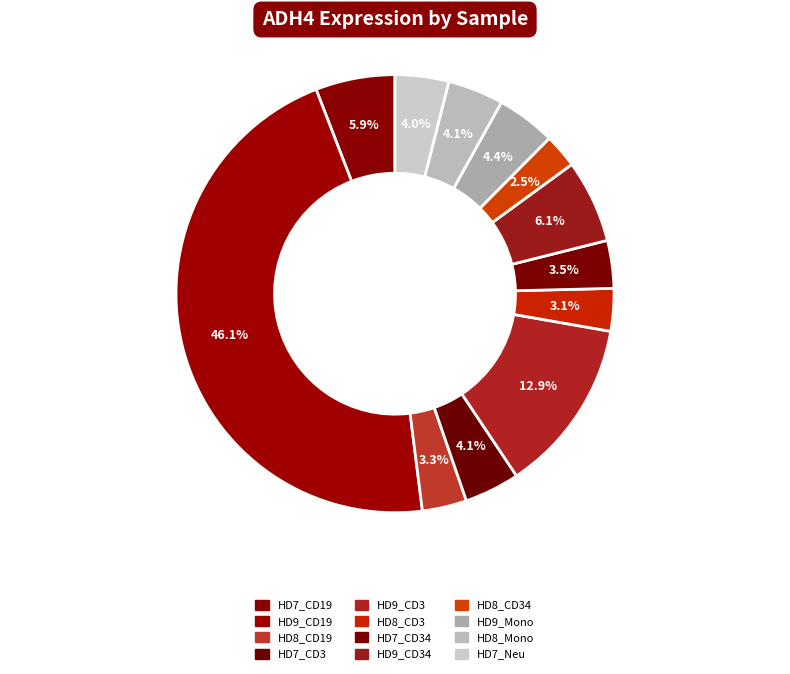

Does any single category account for the majority?

No